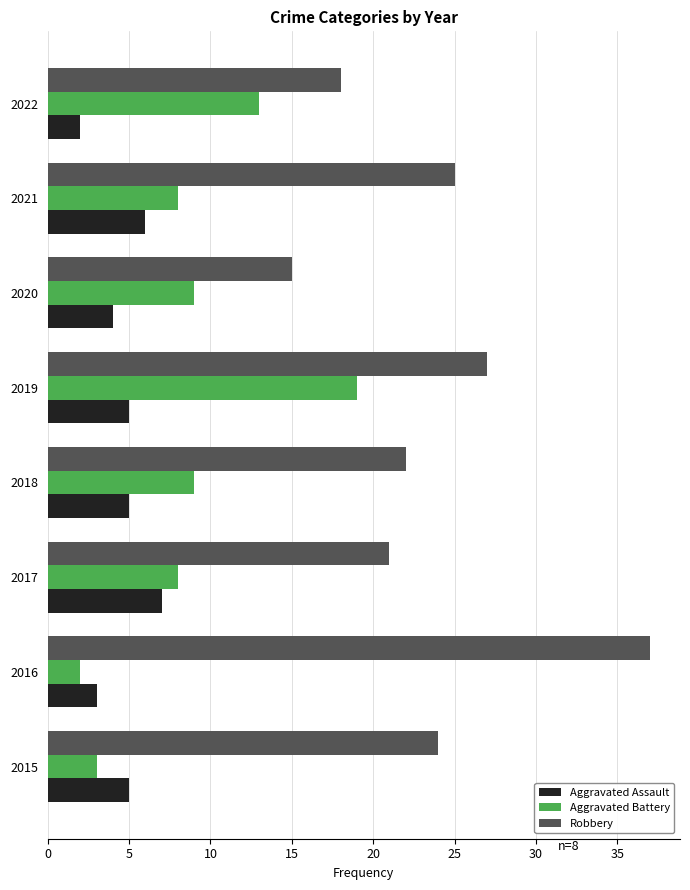

At which label does Robbery reach its minimum?

2020